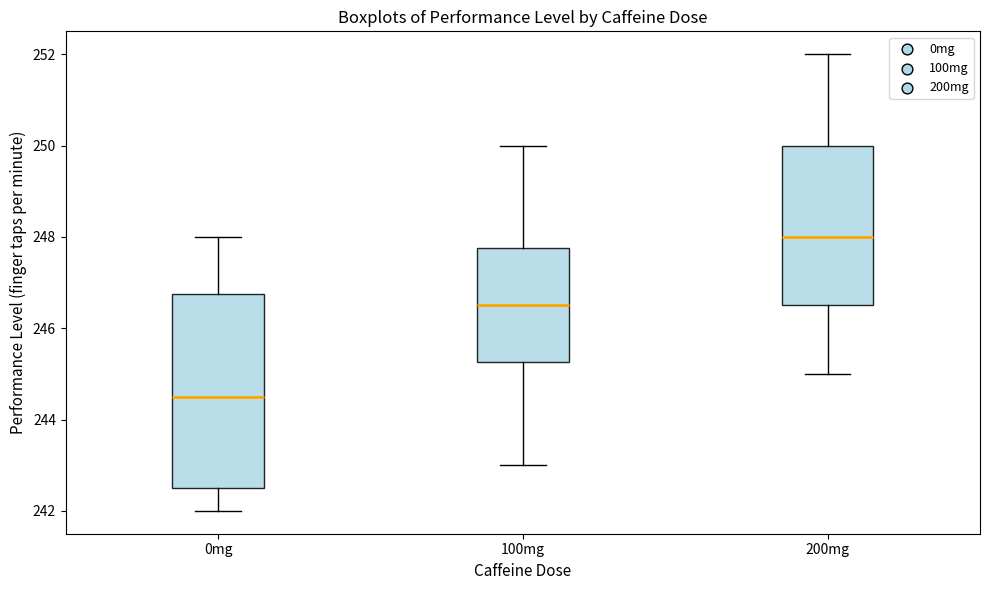

Which box's median line is the lowest?

0mg